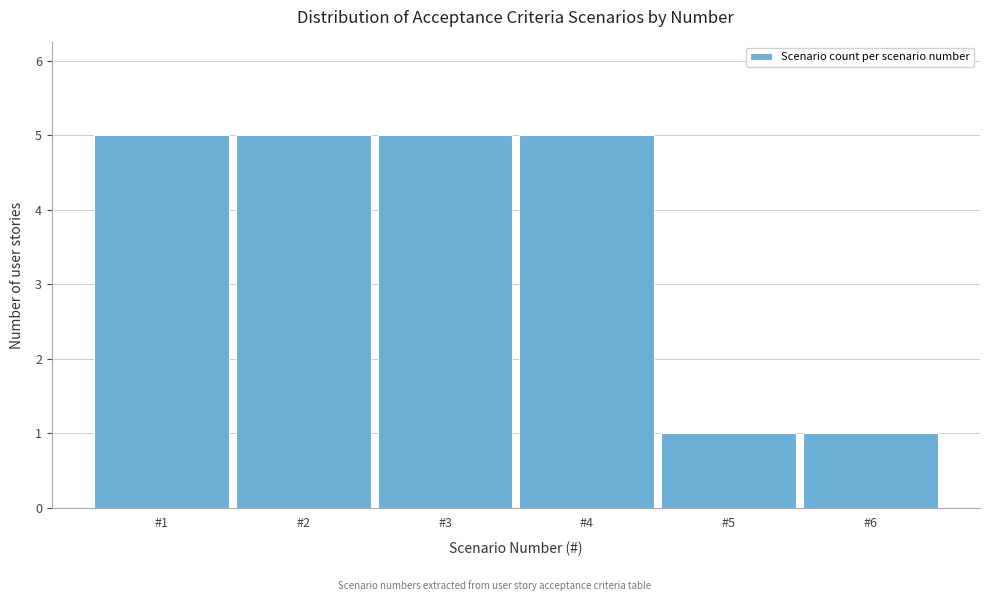

Reading left to right, transcribe this chart: for each bar, give the range it covers on the x-axis and its height. The values are not printed on the chart, so give them approximately, as read against the axis.

0.5 to 1.5: 5
1.5 to 2.5: 5
2.5 to 3.5: 5
3.5 to 4.5: 5
4.5 to 5.5: 1
5.5 to 6.5: 1